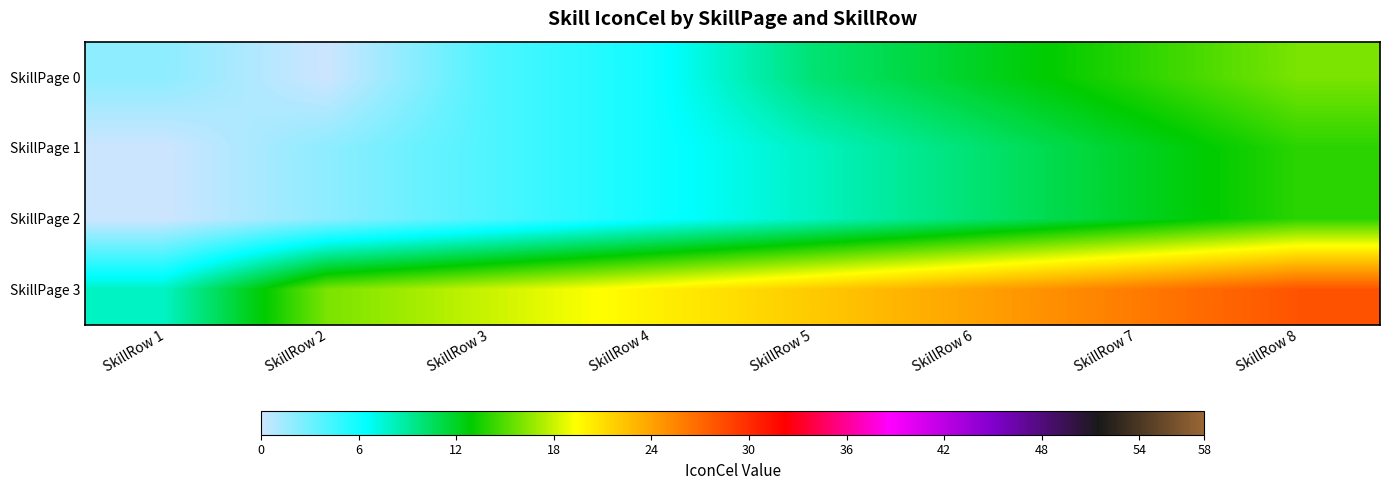

Which series has the largest range (max minus min)?

SkillPage 3